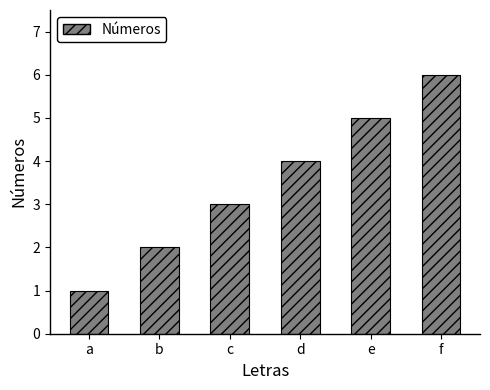

What is the value of the 3rd bar from the left?

3